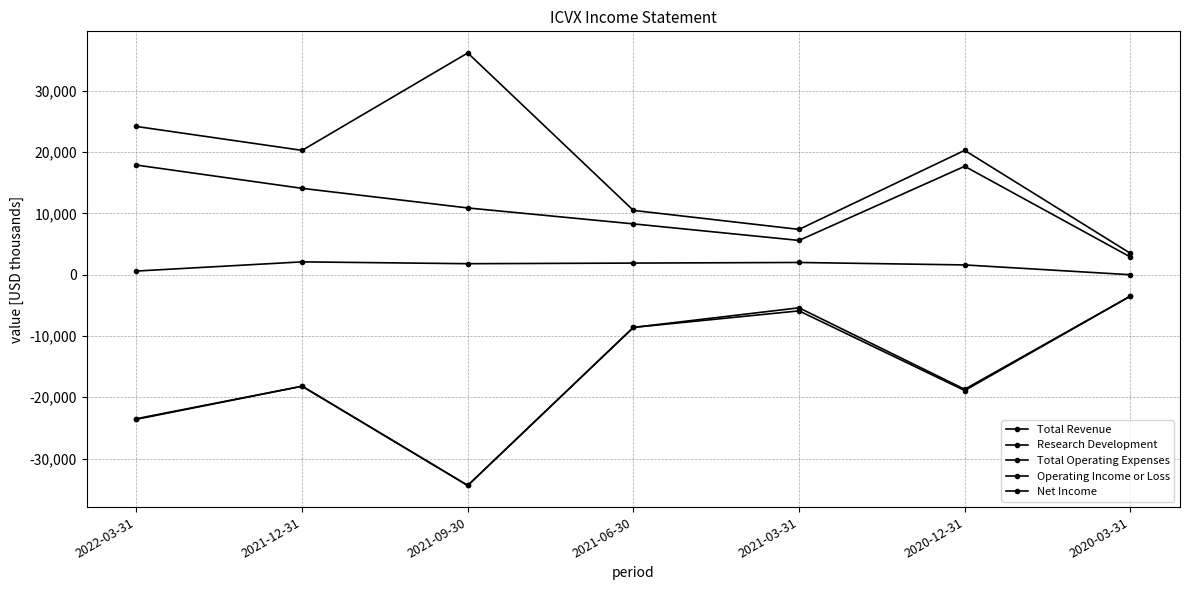

At which category is the sum across all series the highest?

2021-03-31